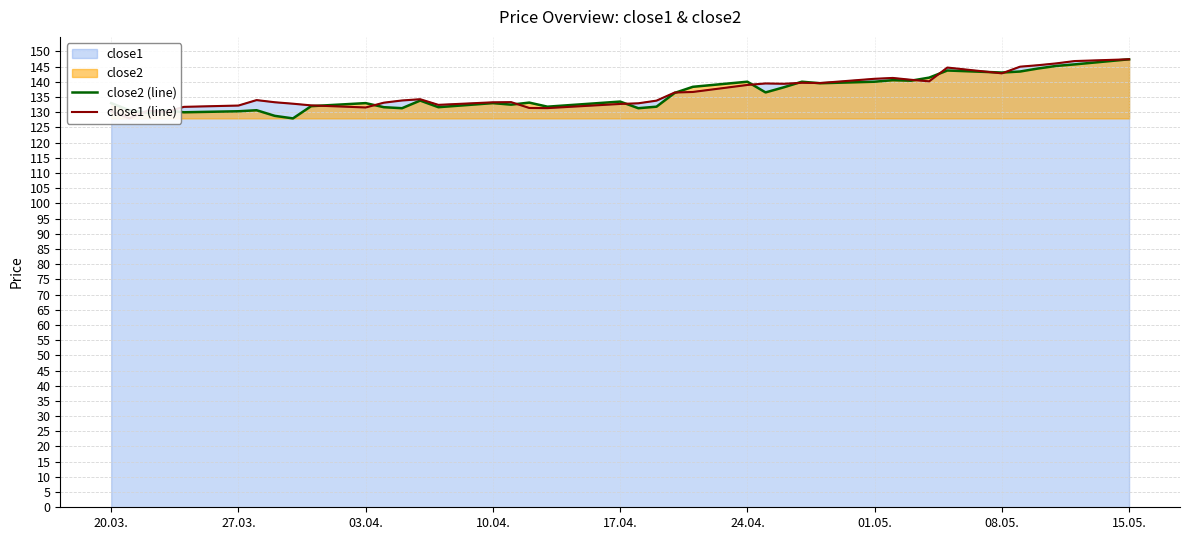

Count the number of categories in the chart.

40